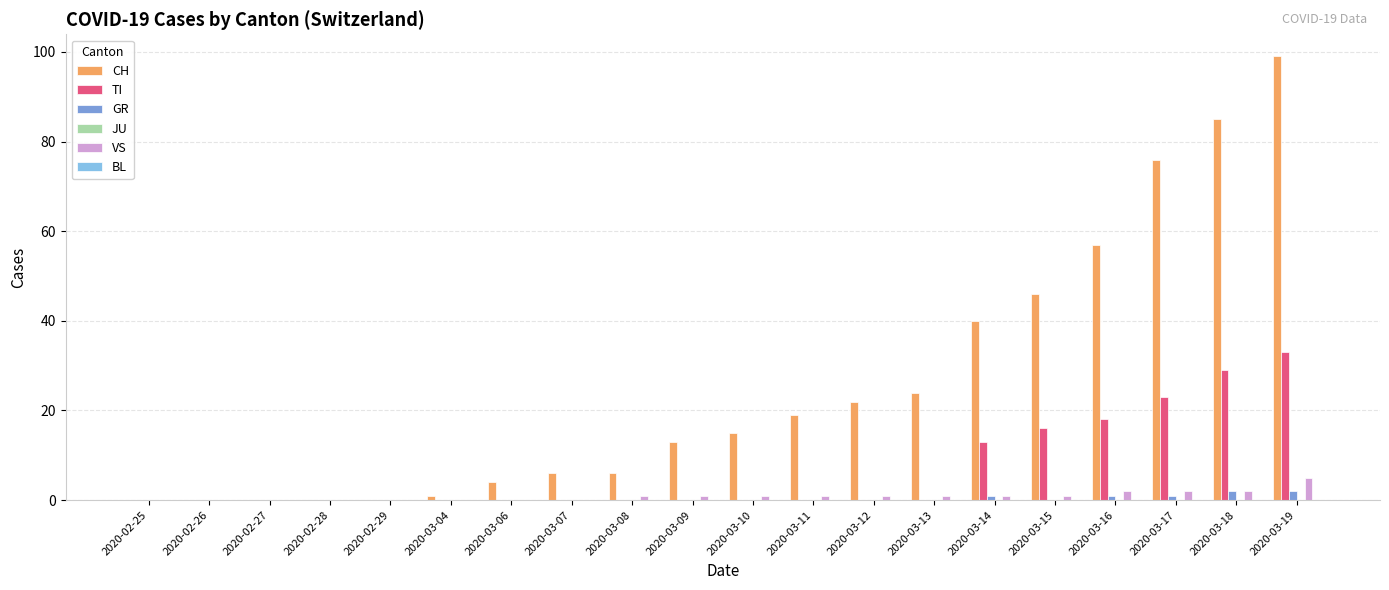

At which category is the sum across all series the highest?

2020-03-19